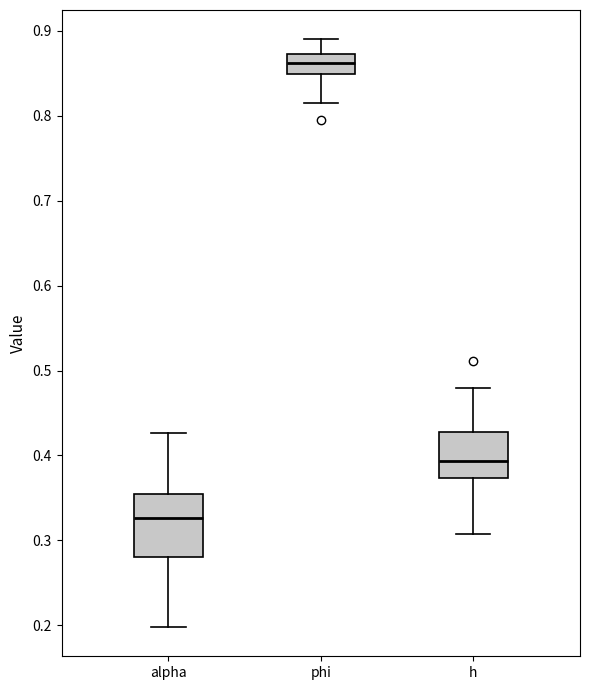

Which box has the highest median line?

phi